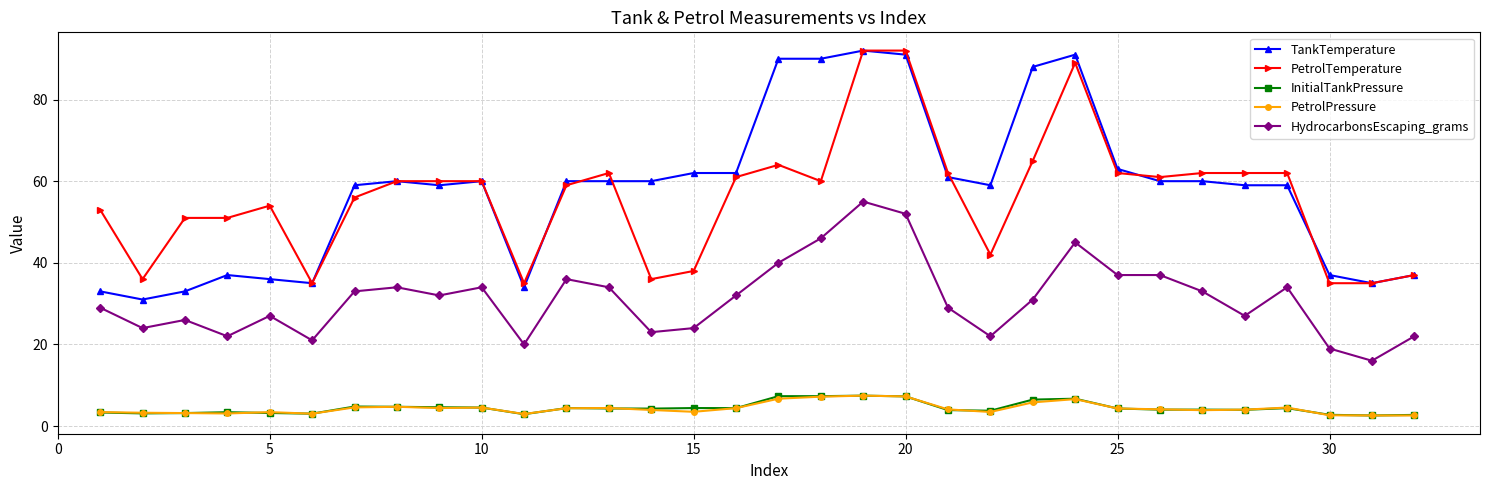

Does the chart display data point markers on the line(s)?

Yes